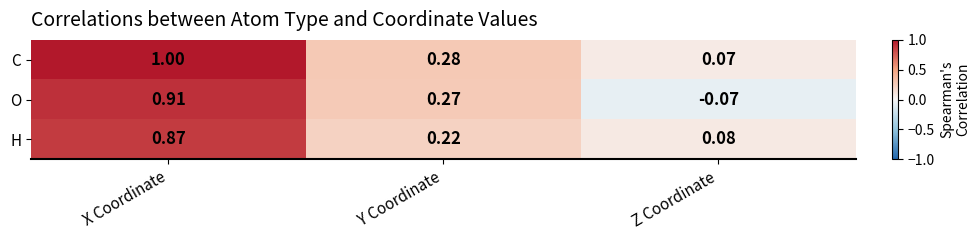

At which label does O reach its peak?

X Coordinate